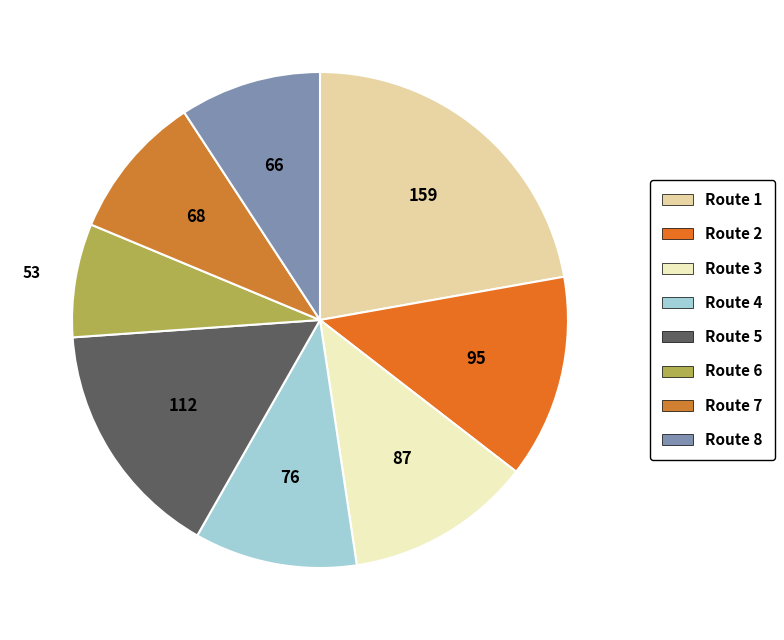

Rank the categories by value from highest to lowest.

Route 1, Route 5, Route 2, Route 3, Route 4, Route 7, Route 8, Route 6